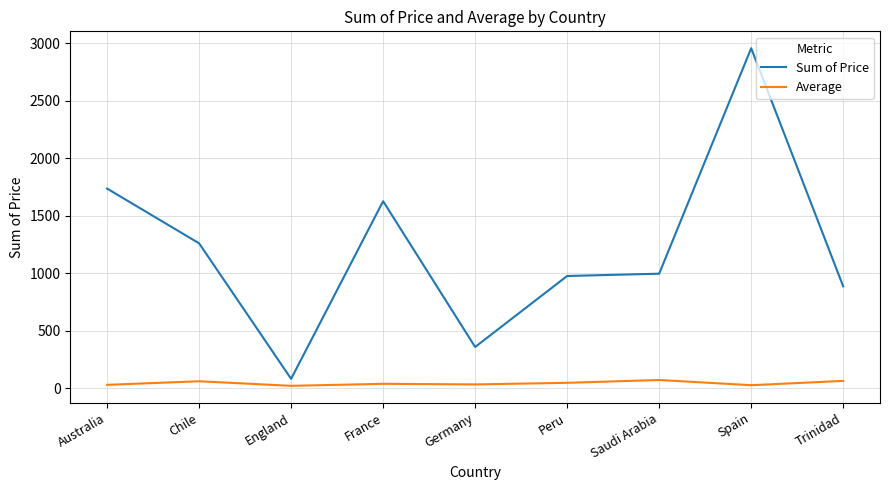

How many lines are shown in the chart?

2